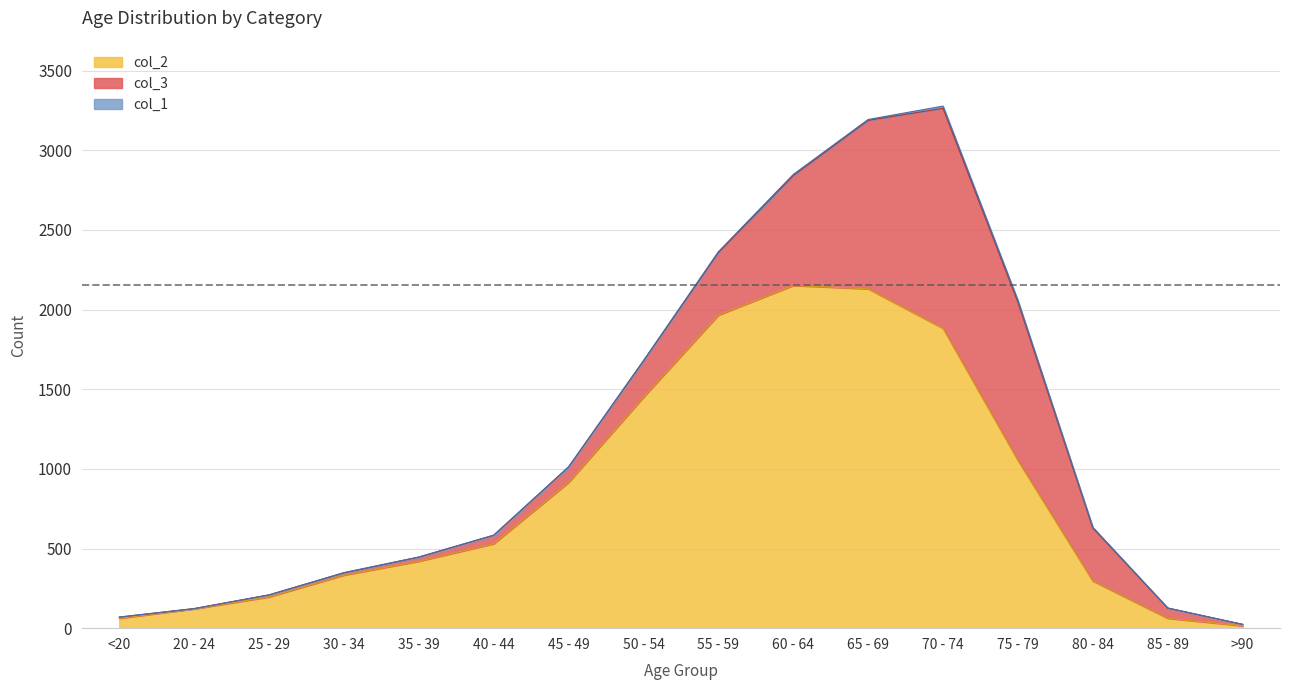

What are all the series names shown in the legend?

col_3, col_2, col_1